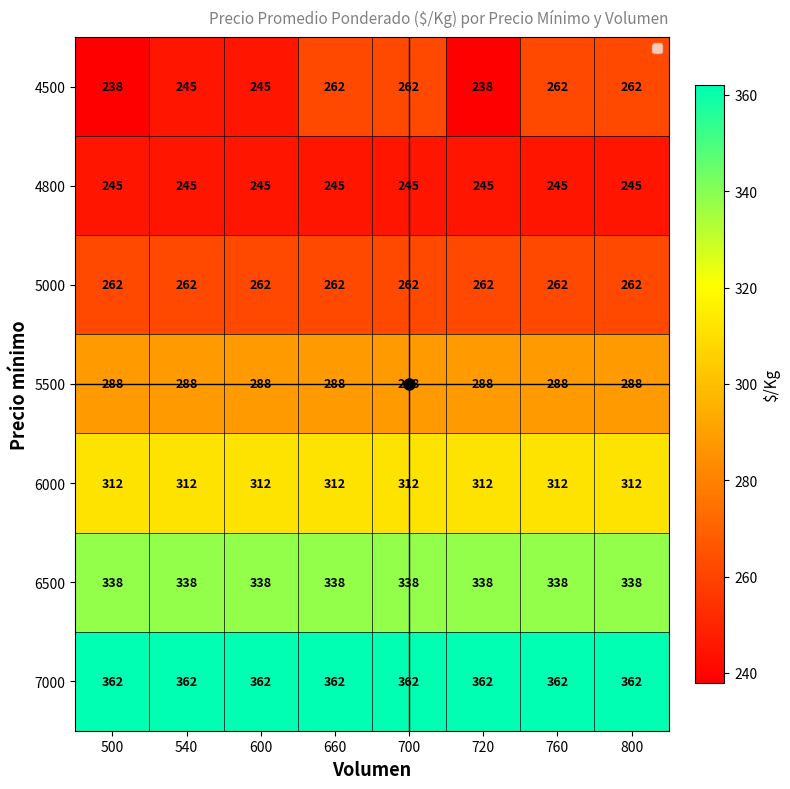

What is the minimum value shown in the chart?

238